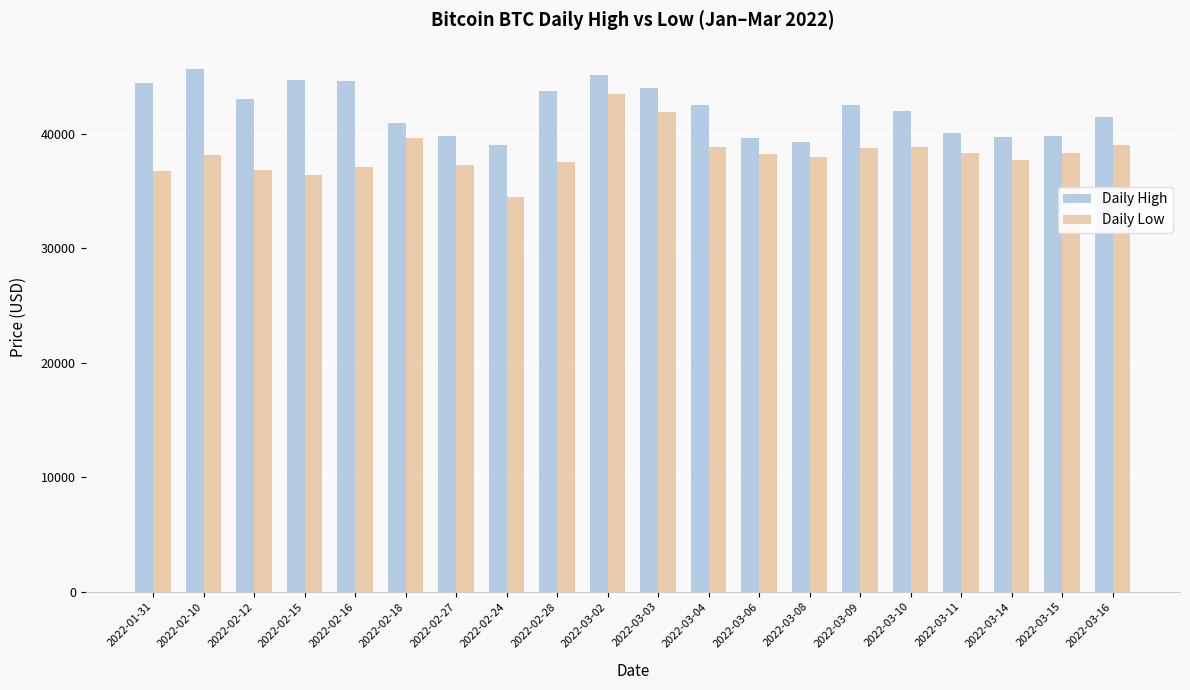

What is the difference between the highest and lowest values at 2022-03-14?

2061.8